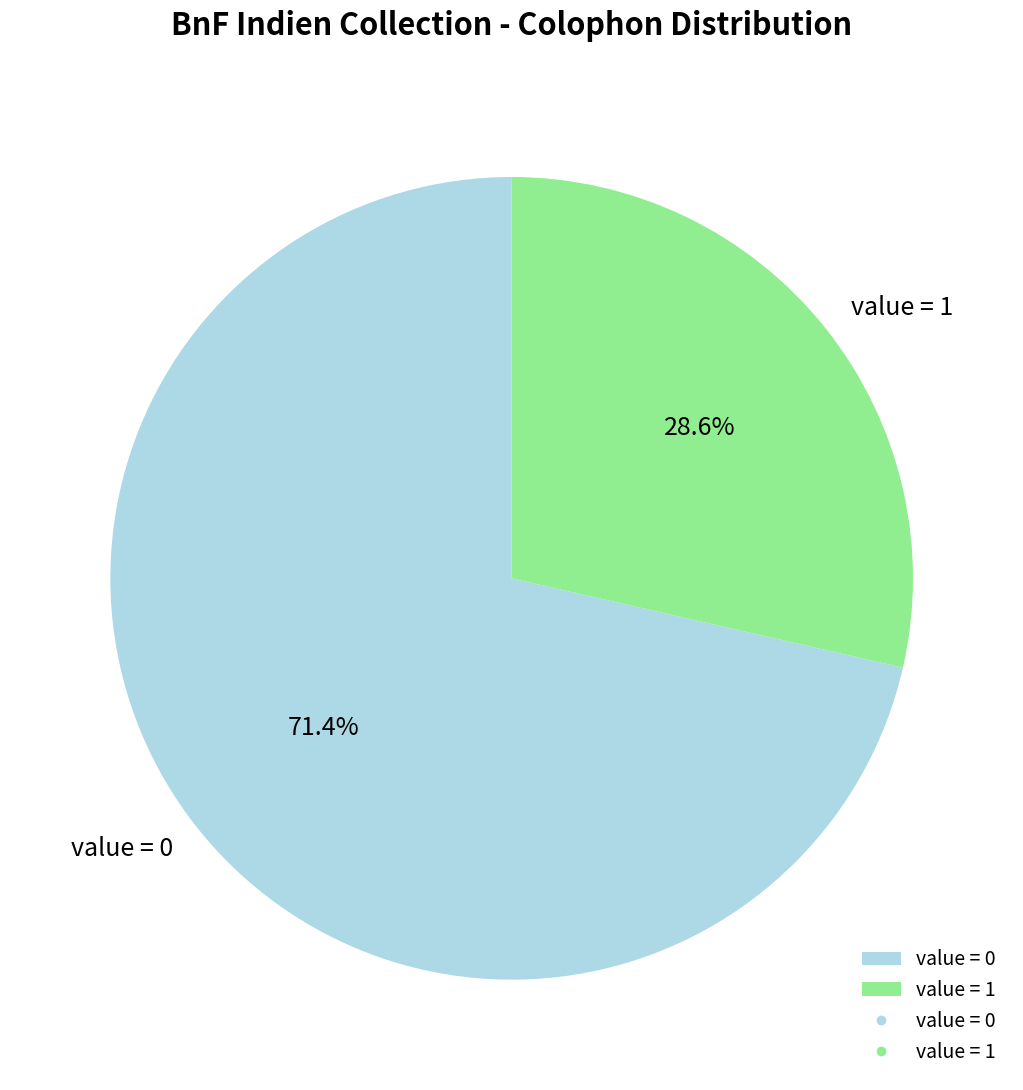

Which slice is the smallest?

value = 1